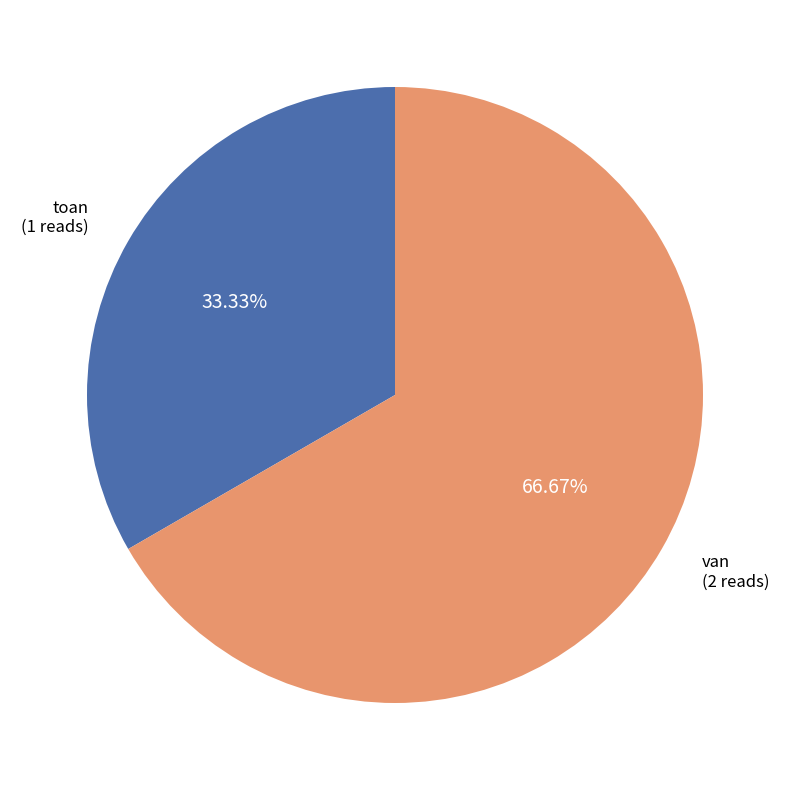

Does any single category account for the majority?

Yes